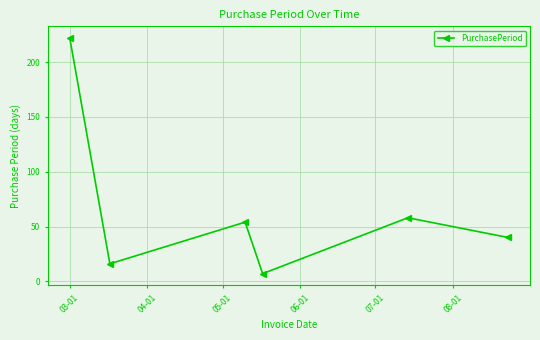

How many interior local valleys (lower than both neighbors) does the data have?

2